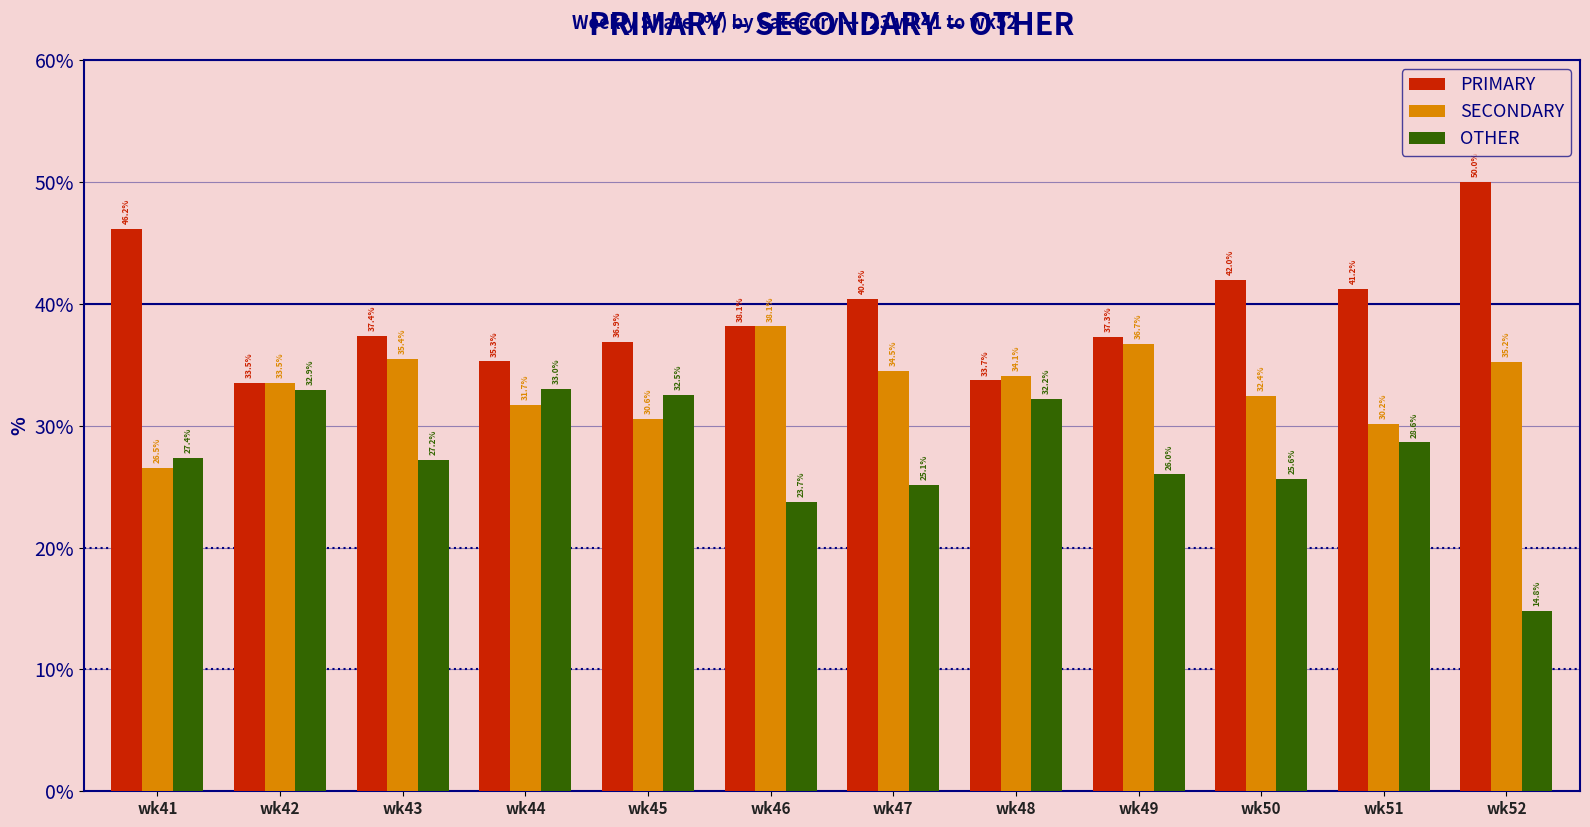

Reading left to right, what are all the values shown in this chart?

PRIMARY: 46.2	33.5	37.4	35.3	36.9	38.1	40.4	33.7	37.3	42.0	41.2	50.0
SECONDARY: 26.5	33.5	35.4	31.7	30.6	38.1	34.5	34.1	36.7	32.4	30.2	35.2
OTHER: 27.4	32.9	27.2	33.0	32.5	23.7	25.1	32.2	26.0	25.6	28.6	14.8